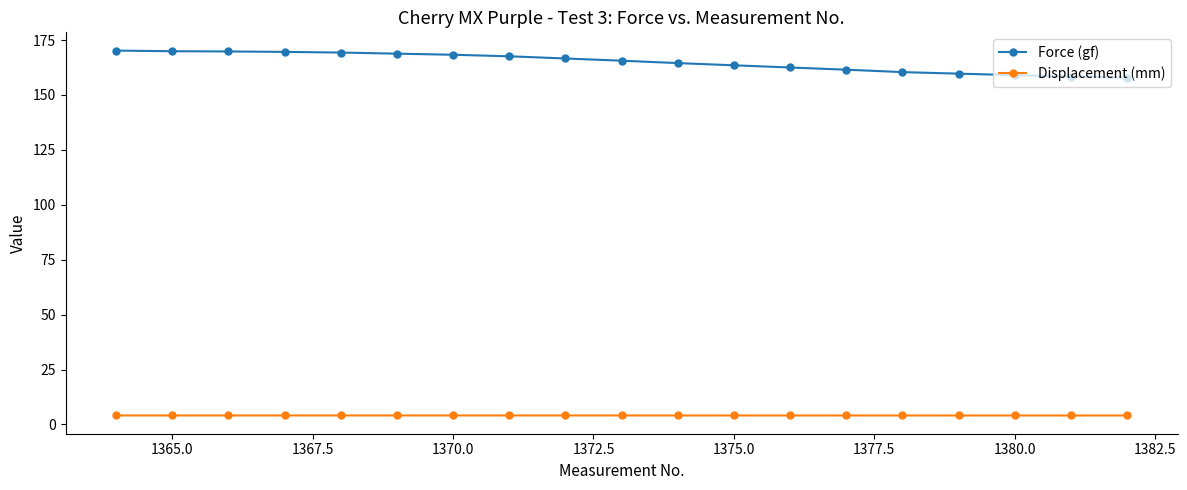

What is the value of the Displacement (mm) point at the 18th from the left?

4.1